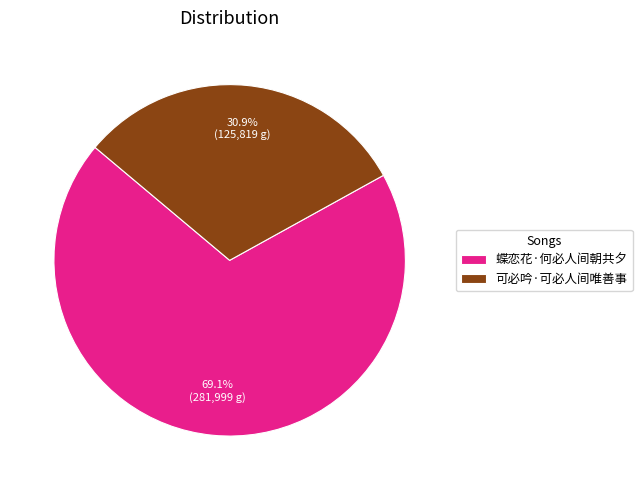

What percentage is the 可必吟·可必人间唯善事 slice, to the nearest percent?

31%